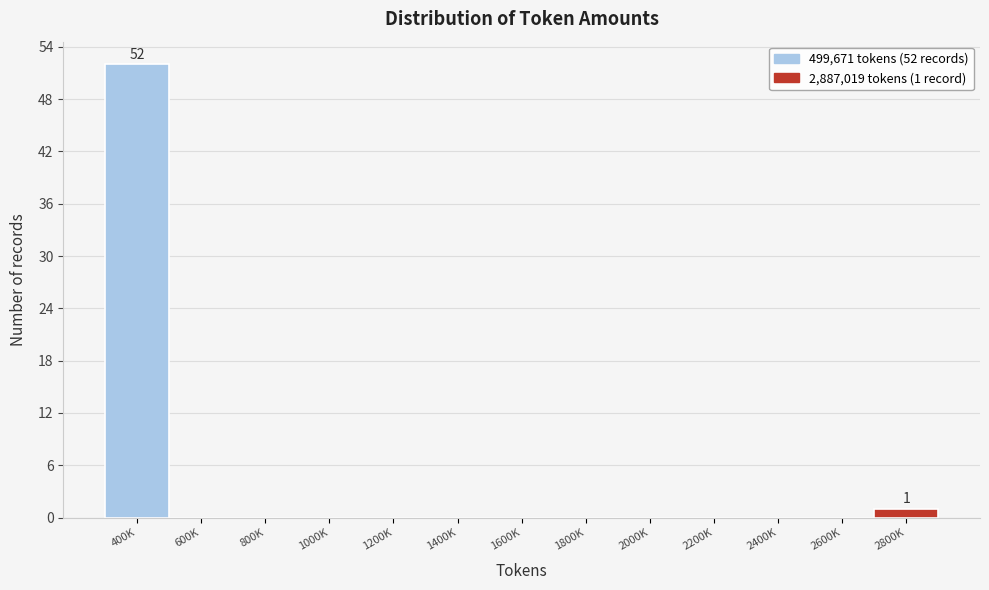

Reading left to right, what are all the values shown in this chart?

400K=52	600K=0	800K=0	1000K=0	1200K=0	1400K=0	1600K=0	1800K=0	2000K=0	2200K=0	2400K=0	2600K=0	2800K=1